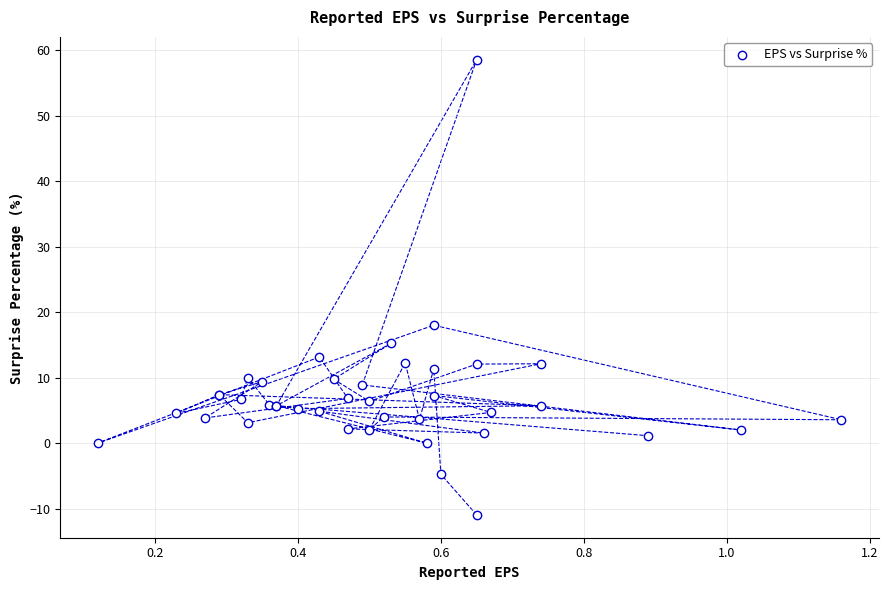

What Y value in the scatter plot is closest to 23?

18.0